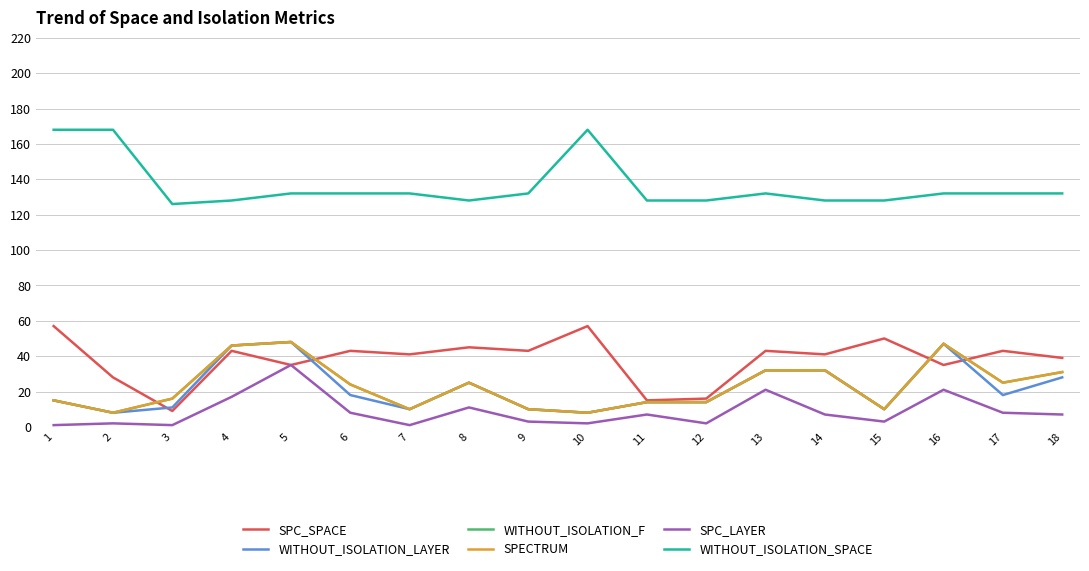

Does the chart display data point markers on the line(s)?

No